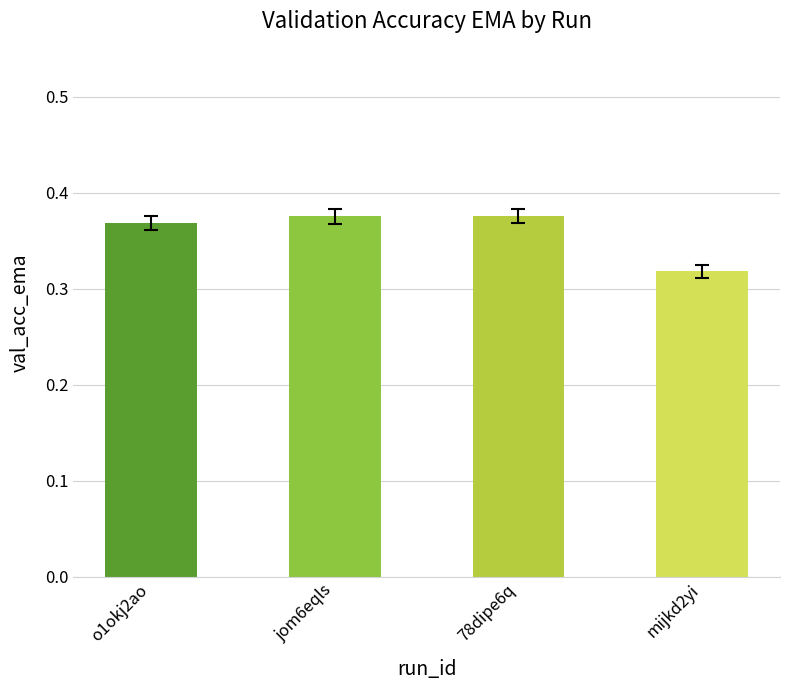

Is it true that the value at o1okj2ao is 0.6?

False